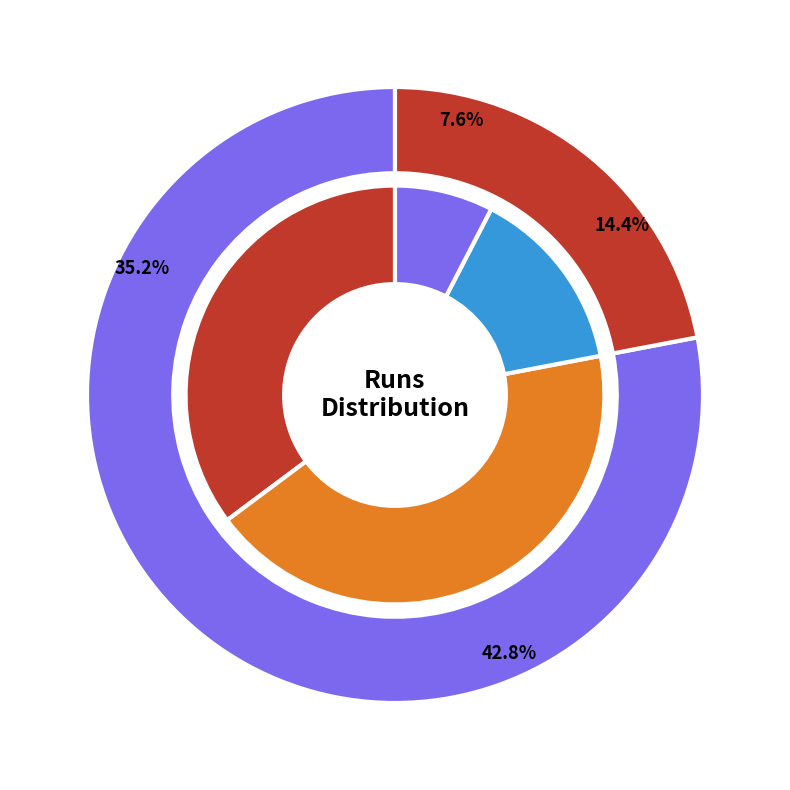

Is 2016-11-12 the majority of the pie?

No